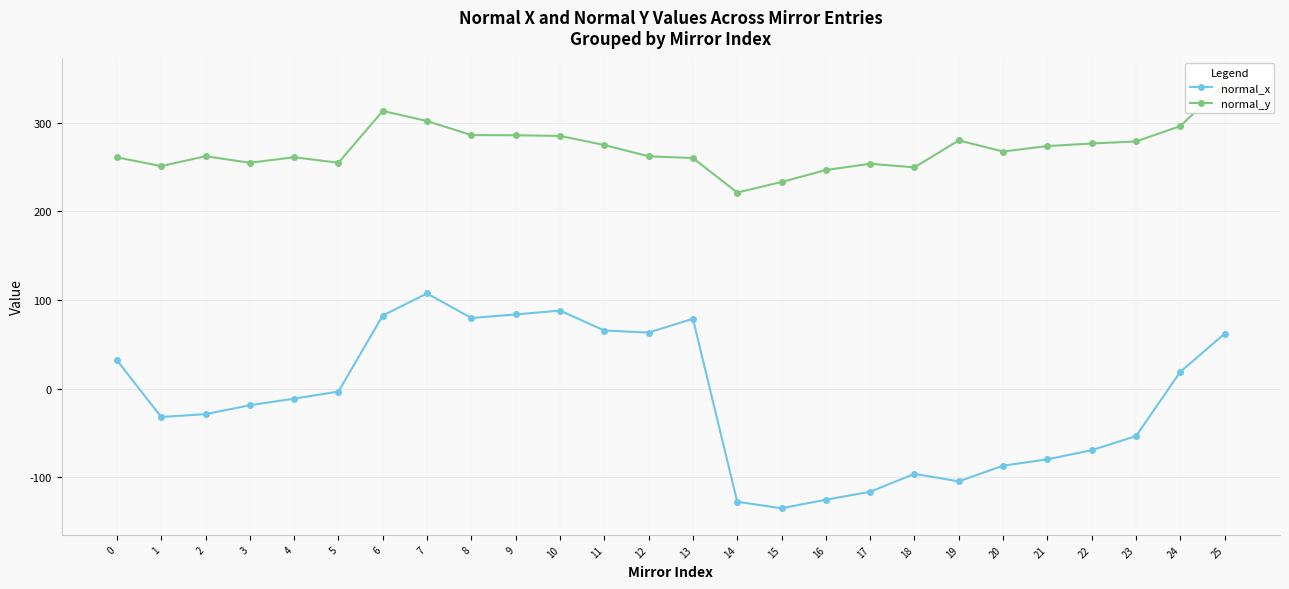

At which category does normal_y reach its first local valley?

1